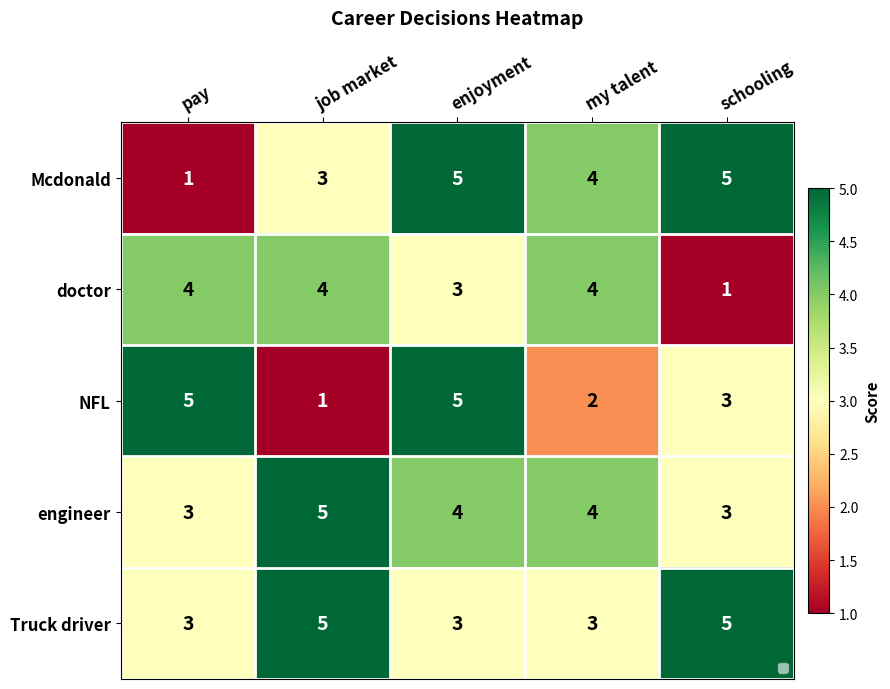

Rank the series by their maximum value, from highest to lowest.

Mcdonald, NFL, engineer, Truck driver, doctor